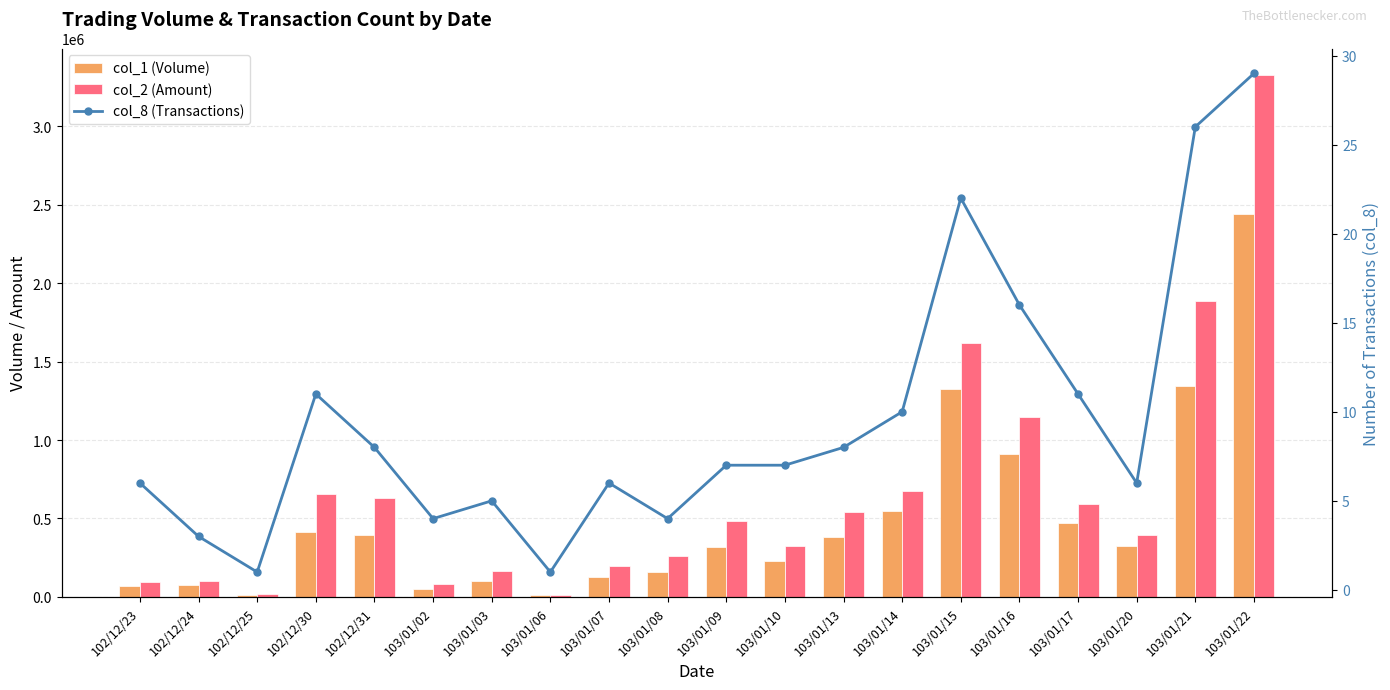

How many data points in col_8 (Transactions) are less than 7?

9